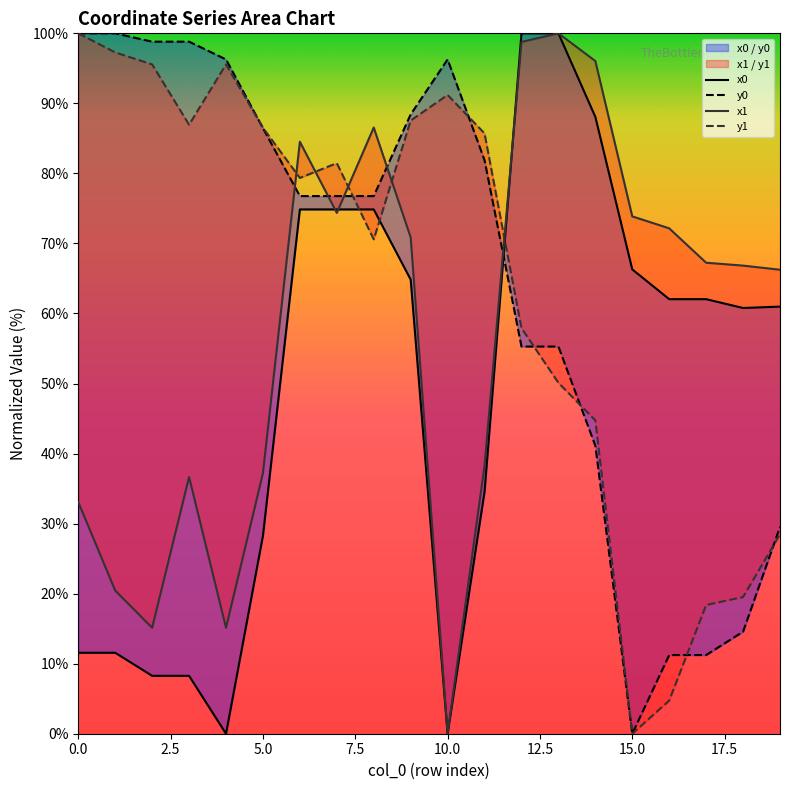

At how many categories does at least one series exceed 90?

9